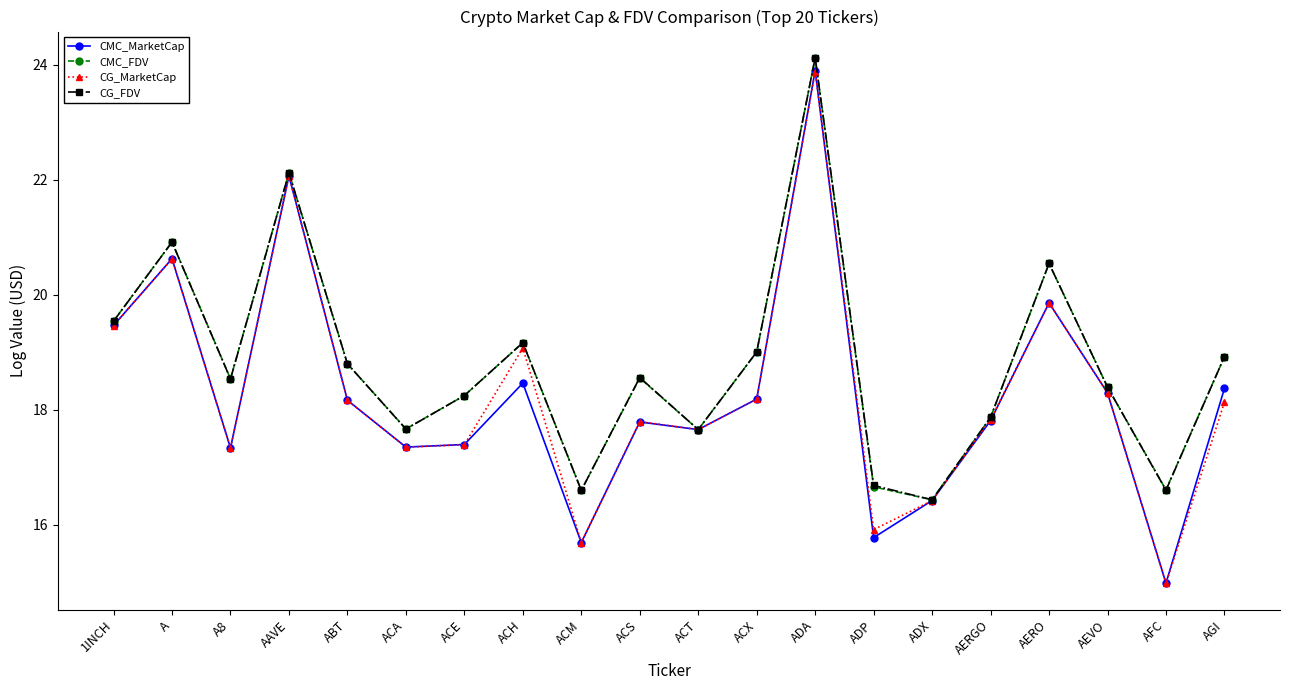

Does the chart display data point markers on the line(s)?

Yes